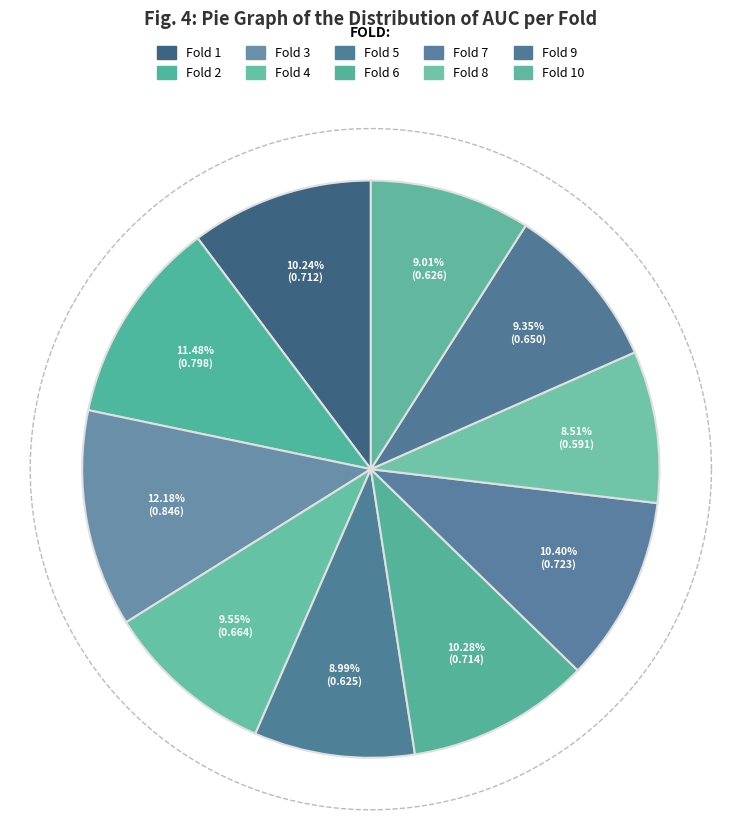

How many segments does this pie chart have?

10